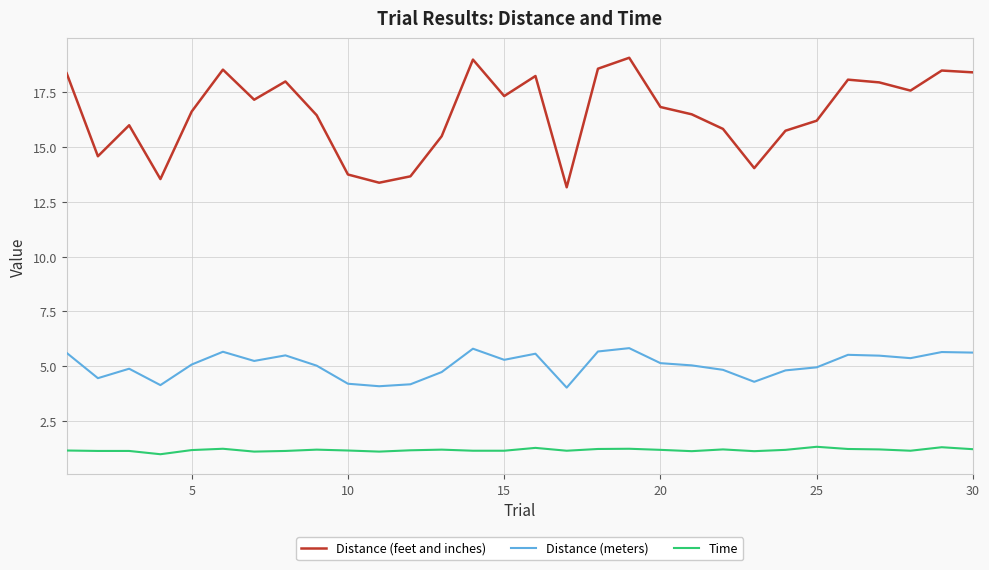

List the series in order of their peak value, highest first.

Distance (feet and inches), Distance (meters), Time